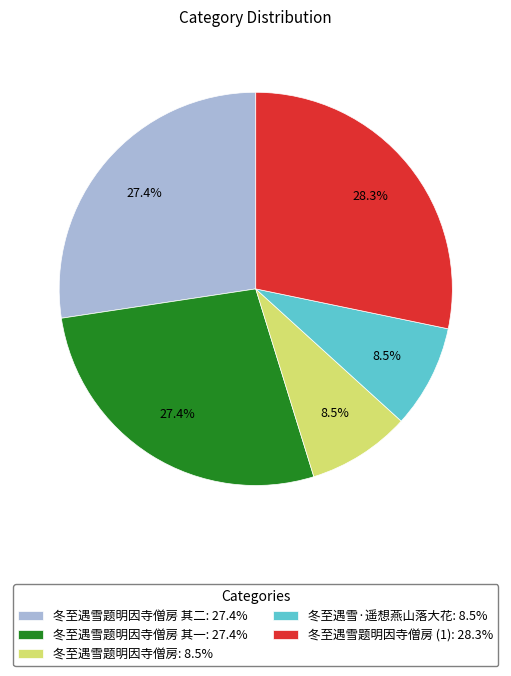

Approximately how many times larger is the value at 冬至遇雪题明因寺僧房 其一: 27.4% compared to 冬至遇雪题明因寺僧房: 8.5%?

3.2